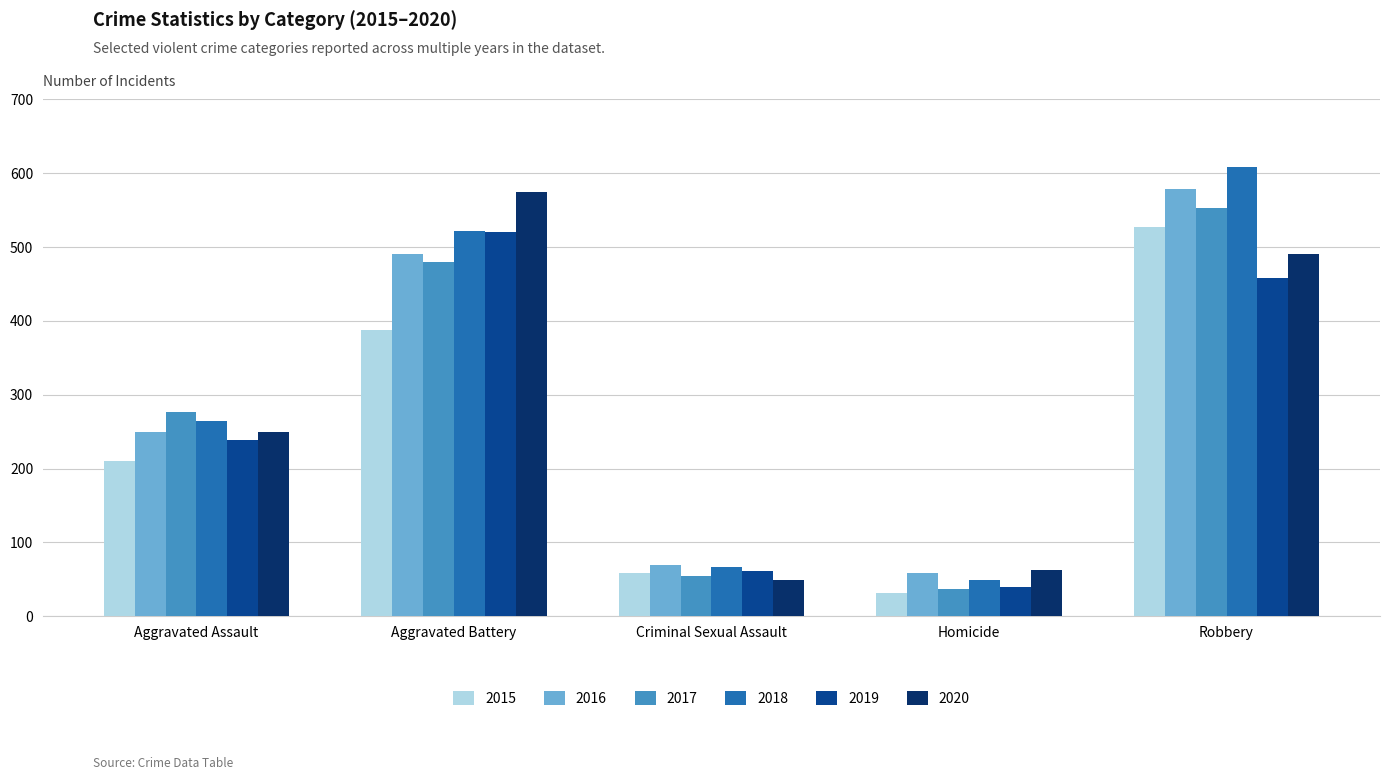

The value of 2019 at Homicide is 40. True or false?

True